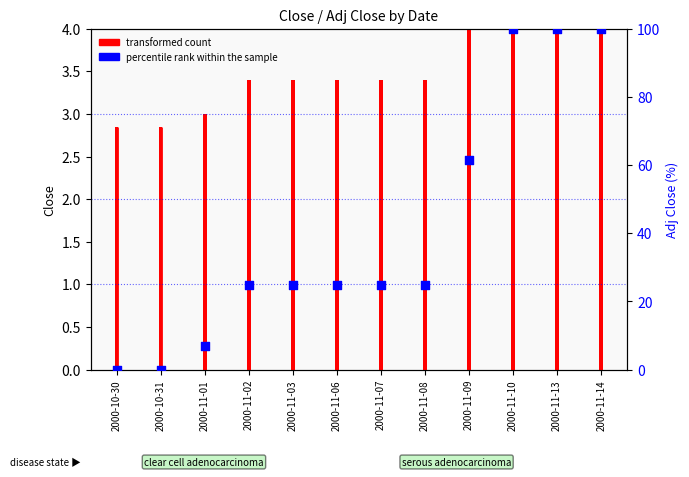

Which has a higher value, 2000-11-06 or 2000-11-09?

2000-11-09